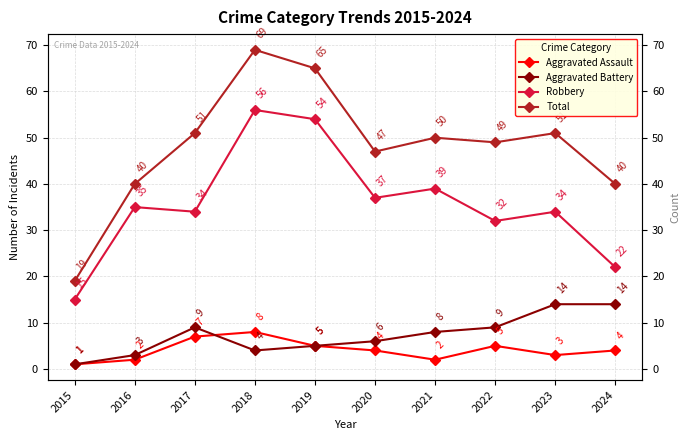

Reading left to right, transcribe all the data shown in this chart.

Aggravated Assault: 1	2	7	8	5	4	2	5	3	4
Aggravated Battery: 1	3	9	4	5	6	8	9	14	14
Robbery: 15	35	34	56	54	37	39	32	34	22
Total: 19	40	51	69	65	47	50	49	51	40